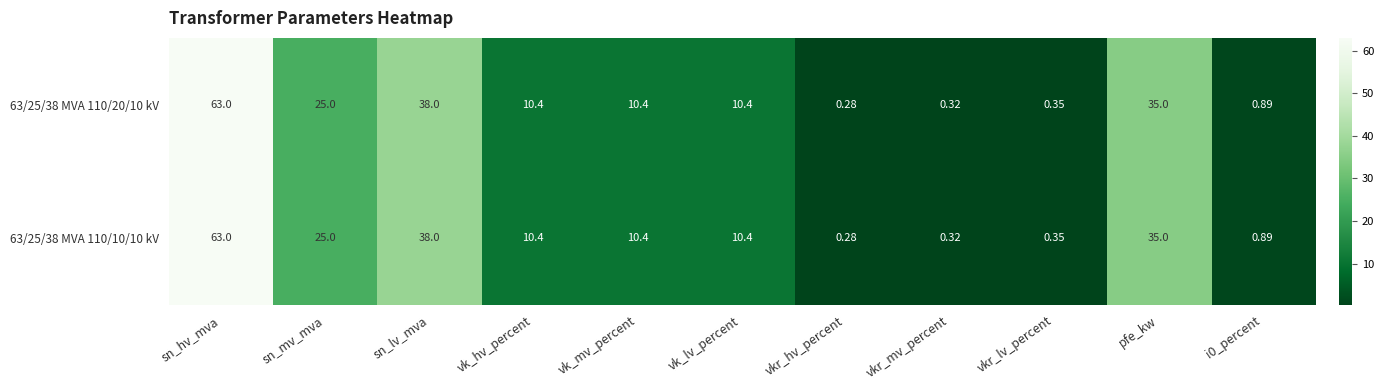

Where is 63/25/38 MVA 110/20/10 kV nearest to the value 31?

pfe_kw